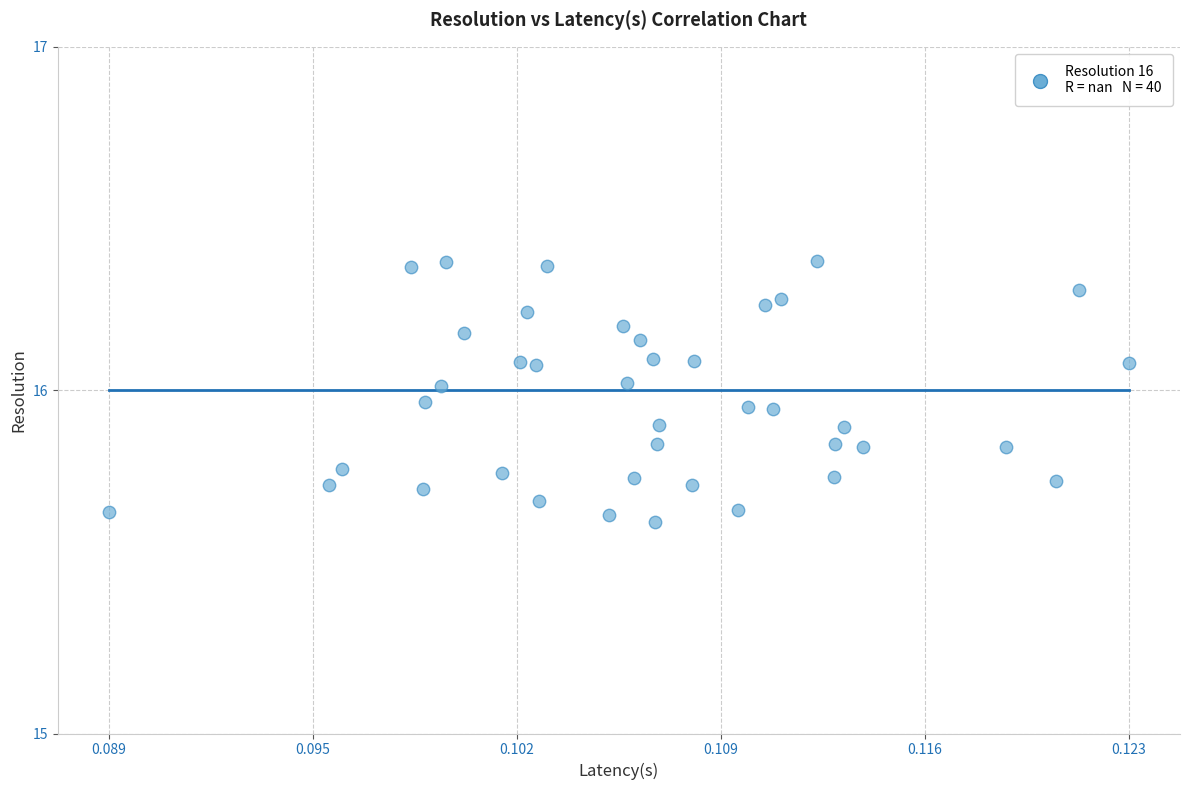

What is the range of Y values (max minus min)?

0.8